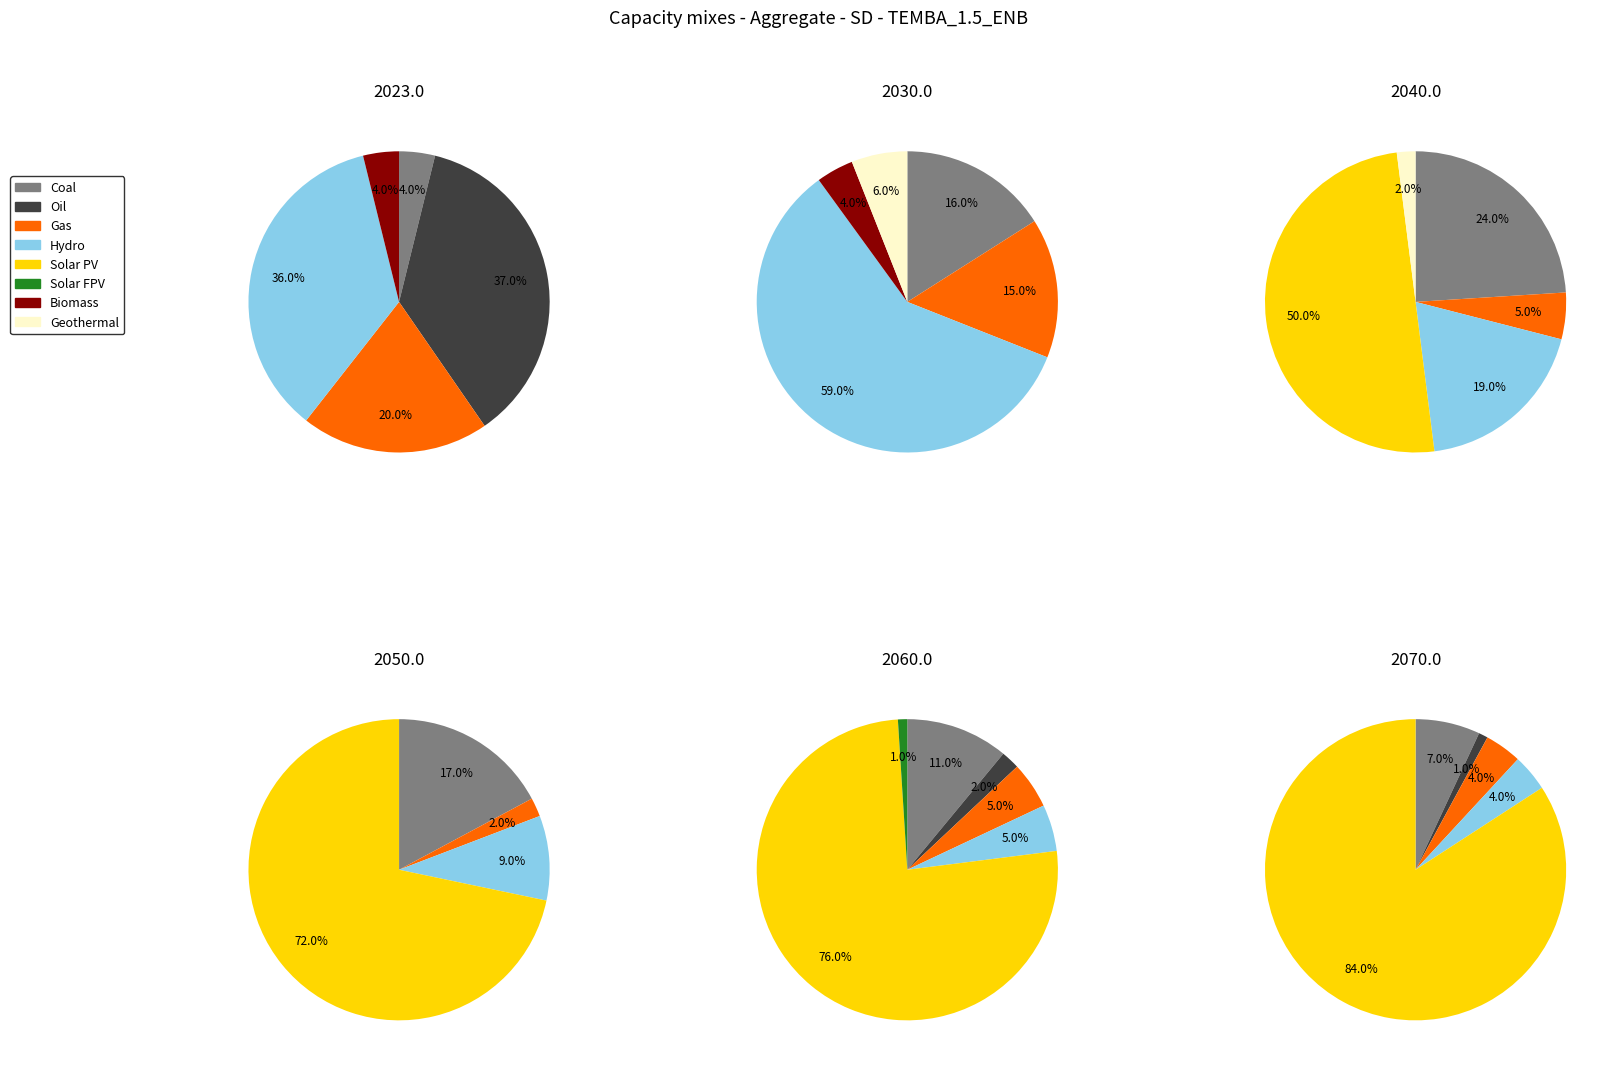

Which series has the widest spread of values?

2070.0